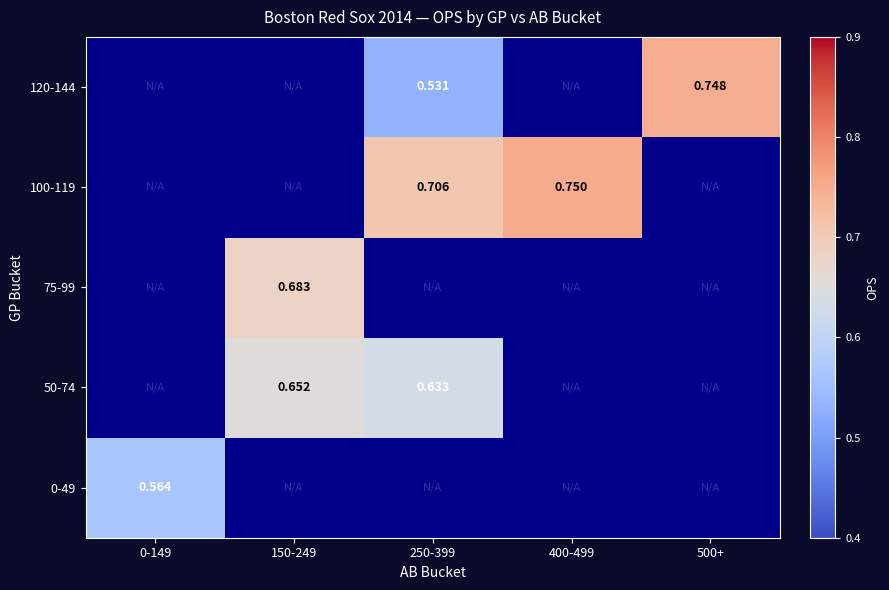

Which category has the lowest value across all series?

250-399